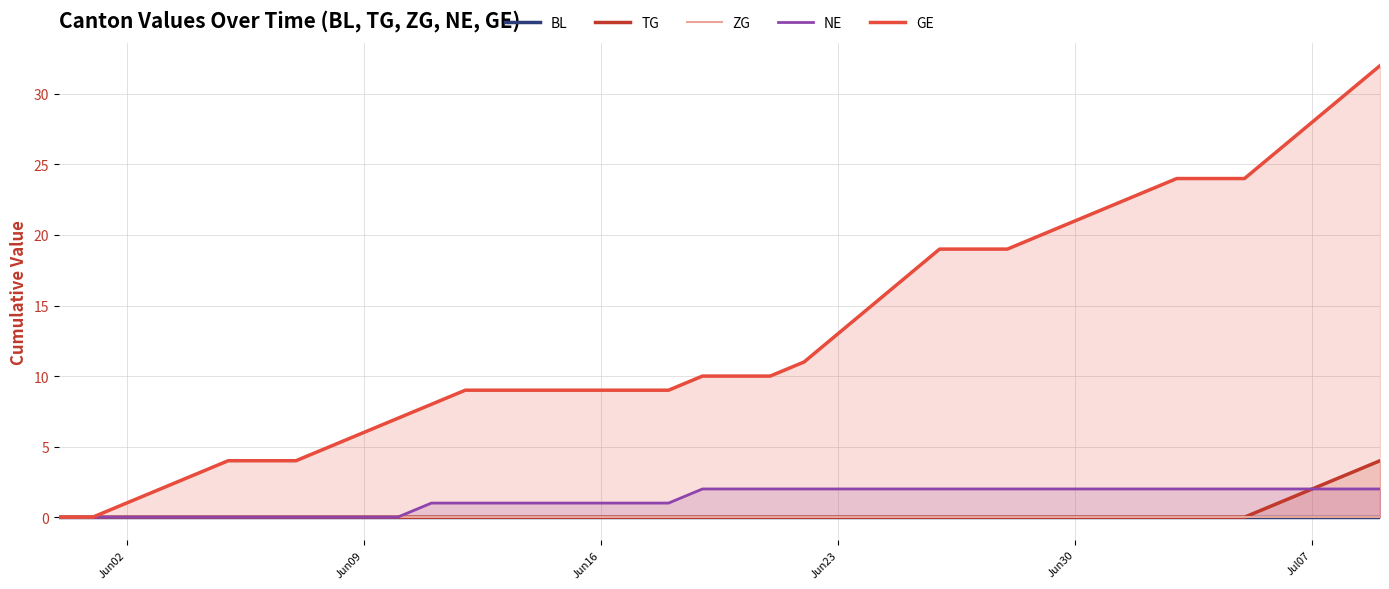

Reading left to right, extract all data points from this chart.

BL: 0	0	0	0	0	0	0	0	0	0	0	0	0	0	0	0	0	0	0	0	0	0	0	0	0	0	0	0	0	0	0	0	0	0	0	0	0	0	0	0
TG: 0	0	0	0	0	0	0	0	0	0	0	0	0	0	0	0	0	0	0	0	0	0	0	0	0	0	0	0	0	0	0	0	0	0	0	0	1	2	3	4
ZG: 0	0	0	0	0	0	0	0	0	0	0	0	0	0	0	0	0	0	0	0	0	0	0	0	0	0	0	0	0	0	0	0	0	0	0	0	0	0	0	0
NE: 0	0	0	0	0	0	0	0	0	0	0	1	1	1	1	1	1	1	1	2	2	2	2	2	2	2	2	2	2	2	2	2	2	2	2	2	2	2	2	2
GE: 0	0	1	2	3	4	4	4	5	6	7	8	9	9	9	9	9	9	9	10	10	10	11	13	15	17	19	19	19	20	21	22	23	24	24	24	26	28	30	32